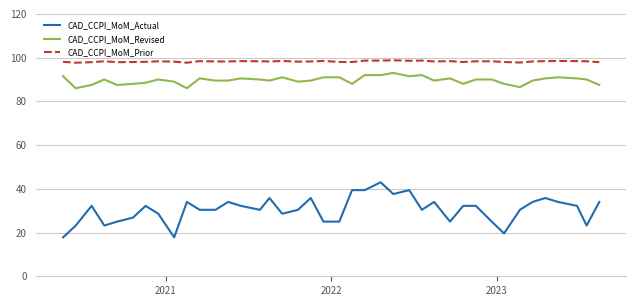

Which series has the largest total across all categories?

CAD_CCPI_MoM_Prior